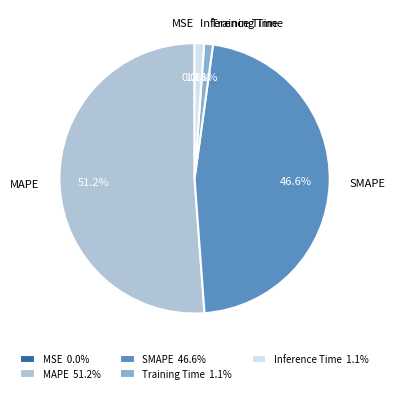

To the nearest percent, what is the difference between the largest and smallest slice percentages?

51%